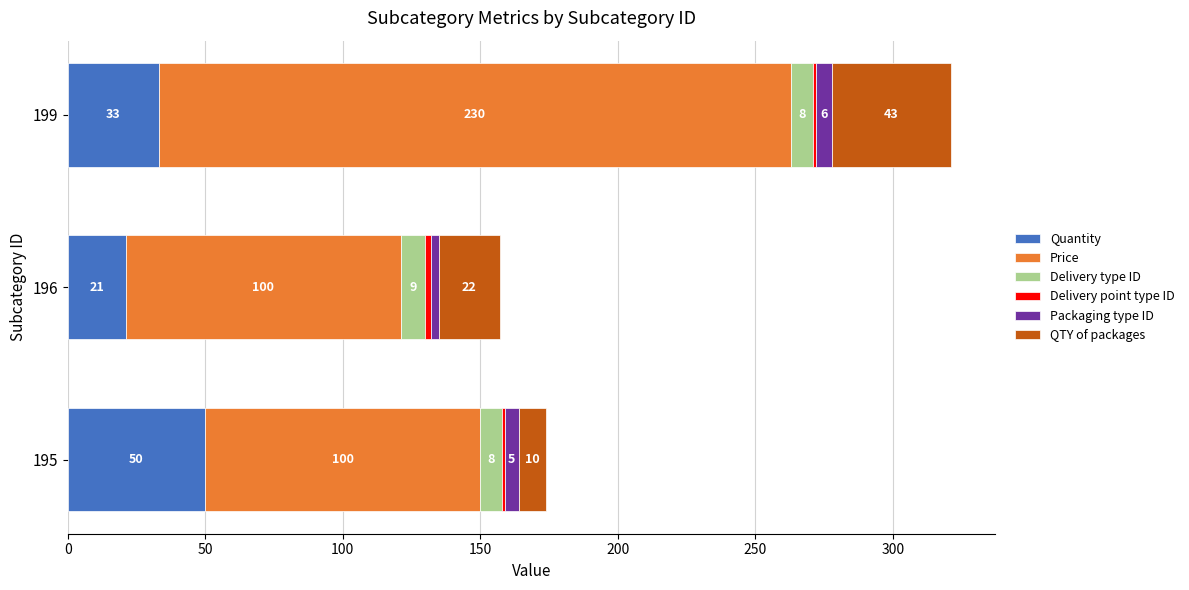

What is the maximum value for Quantity?

50